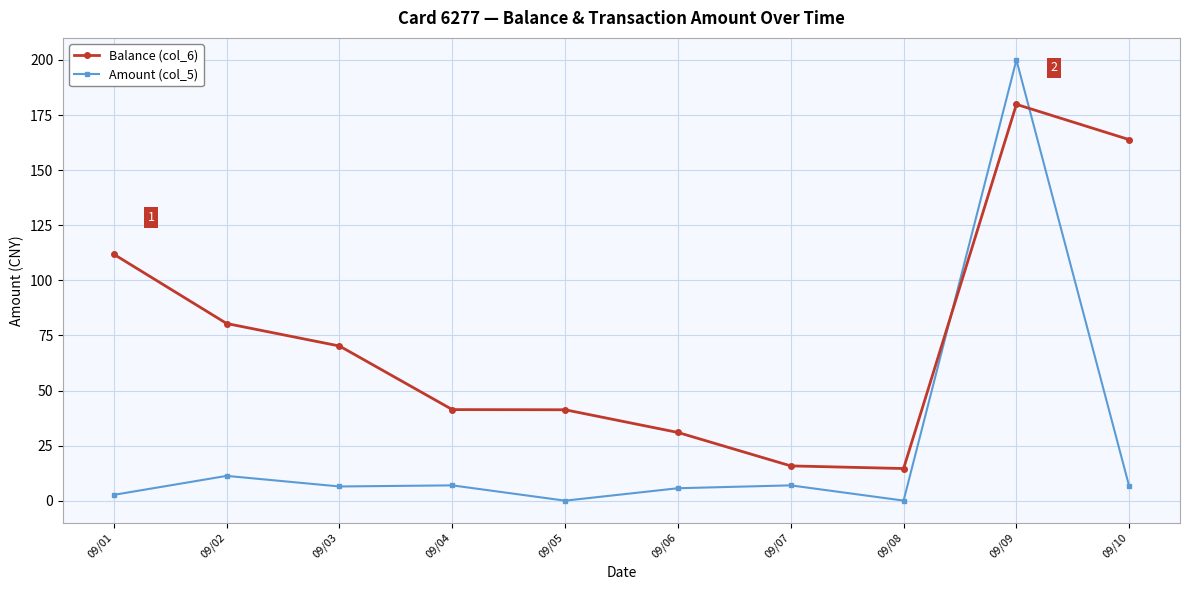

What is the value of the Amount (col_5) point at the 1st from the left?

2.7